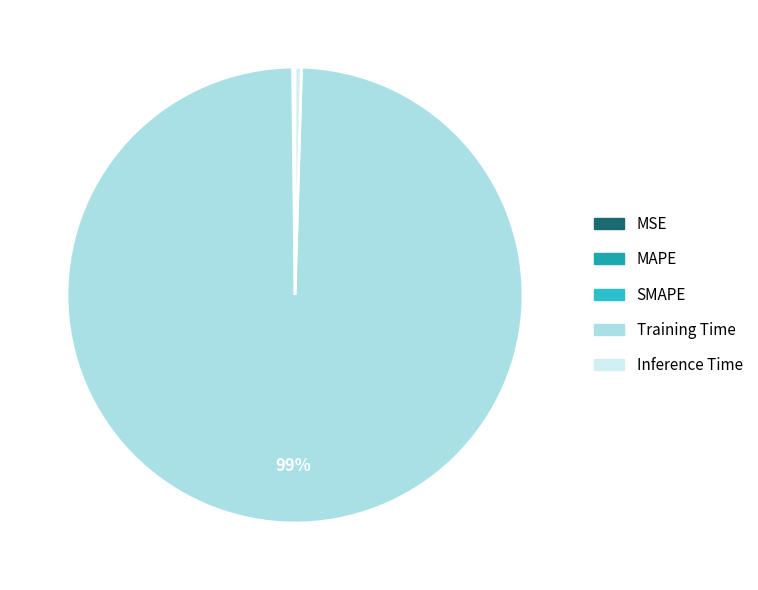

Rank the categories by value from lowest to highest.

MSE, SMAPE, MAPE, Inference Time, Training Time